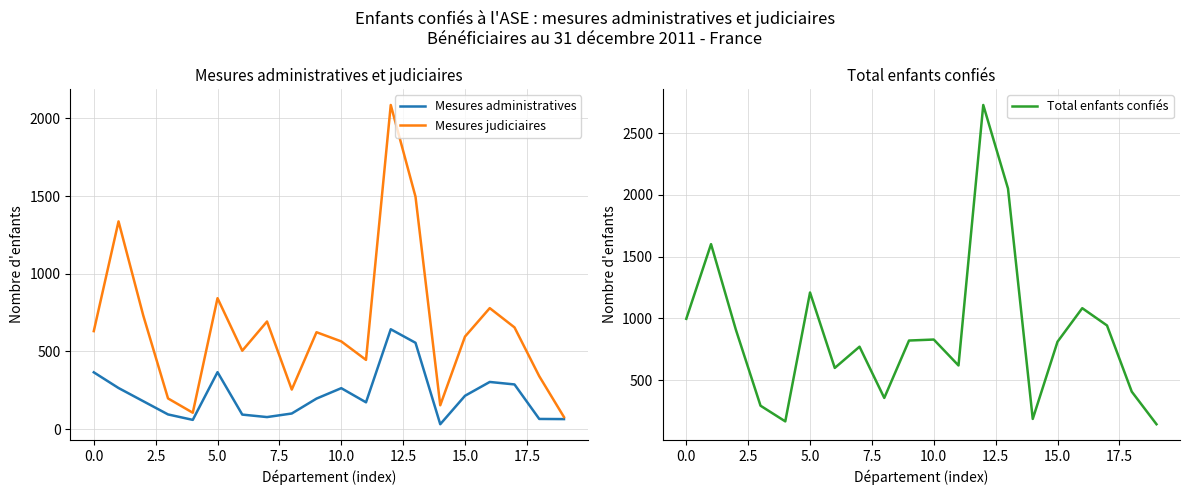

How many values in the Total enfants confiés series are below 821?

10